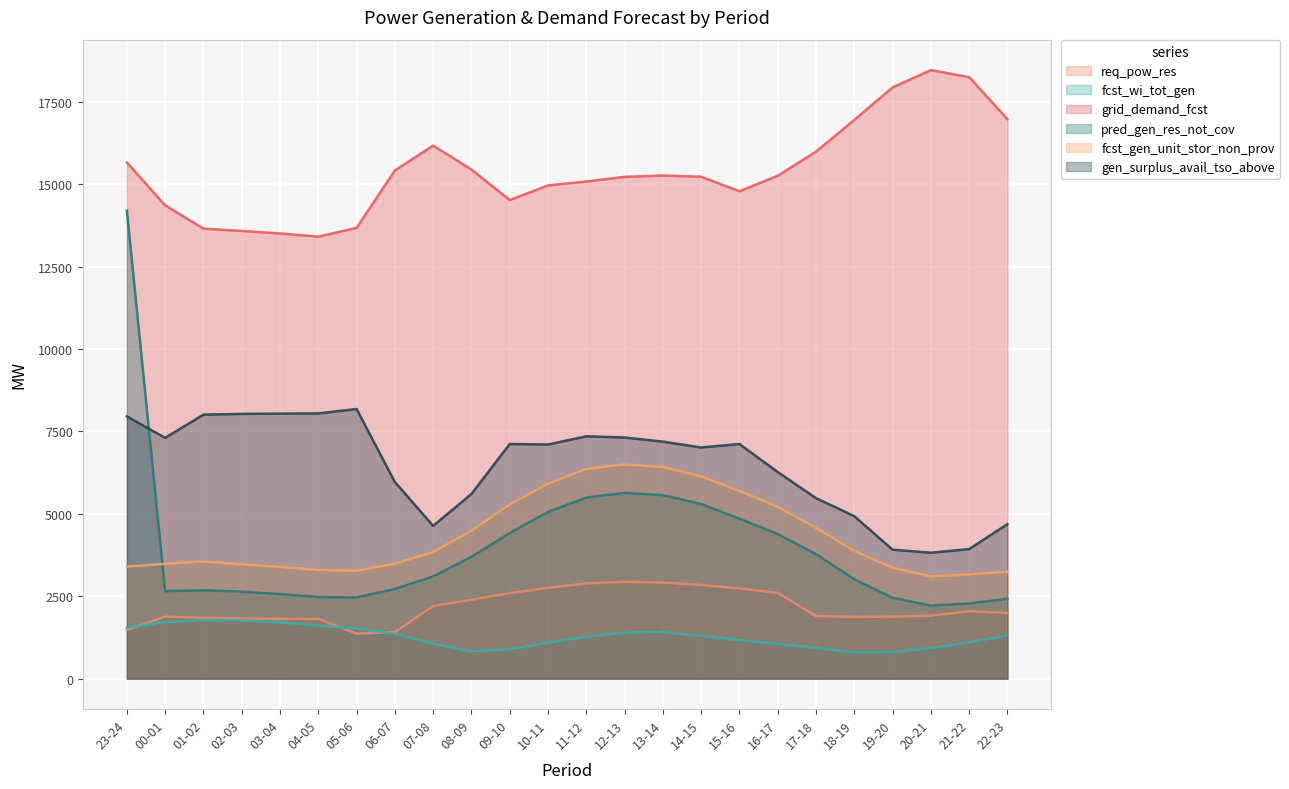

Is it true that req_pow_res equals 1482 at 23-24?

True